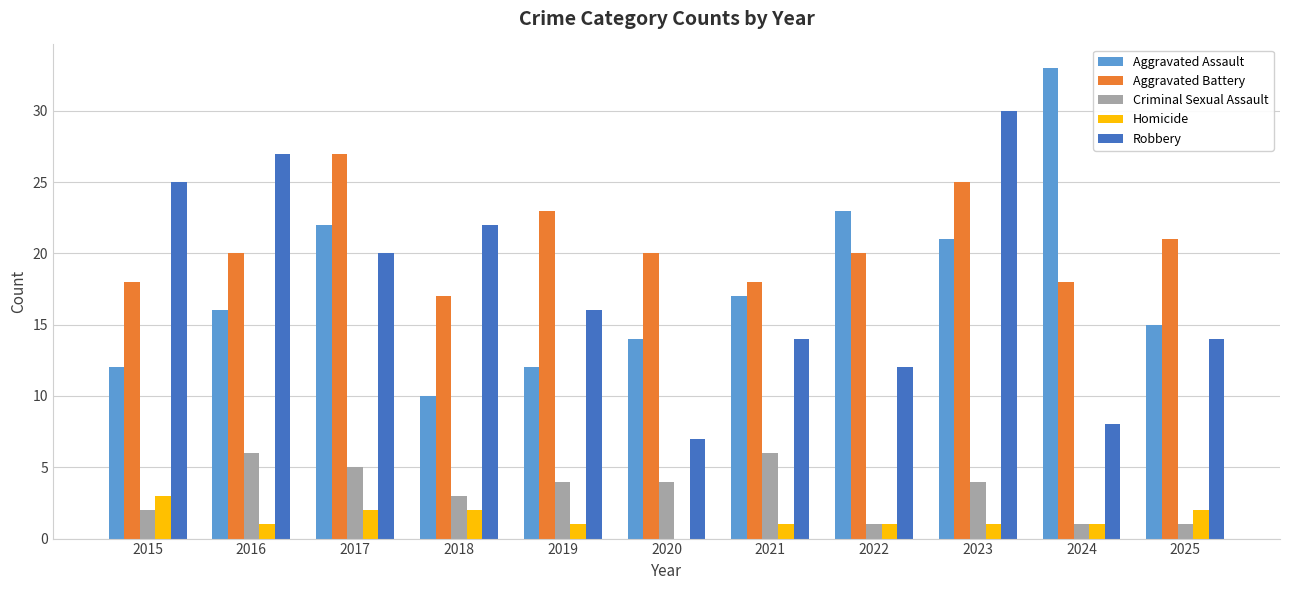

How many groups of bars are there?

11